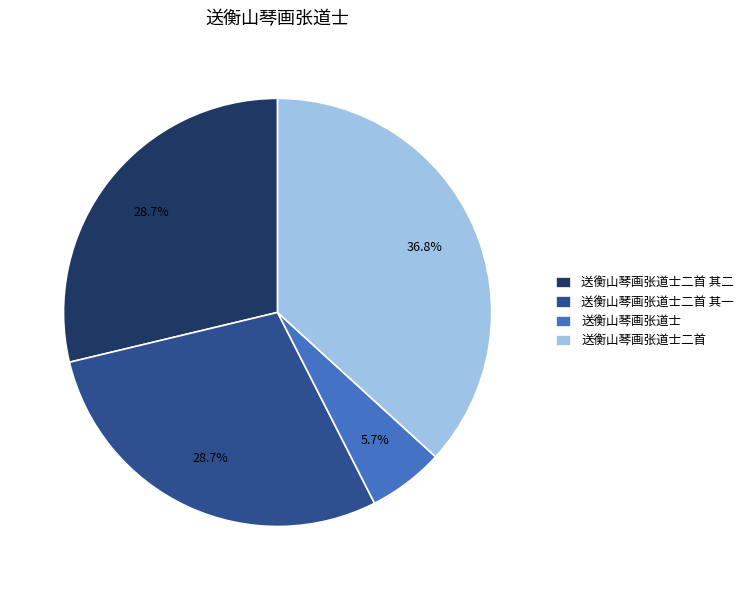

What percentage is NOT represented by 送衡山琴画张道士二首?

63.2%